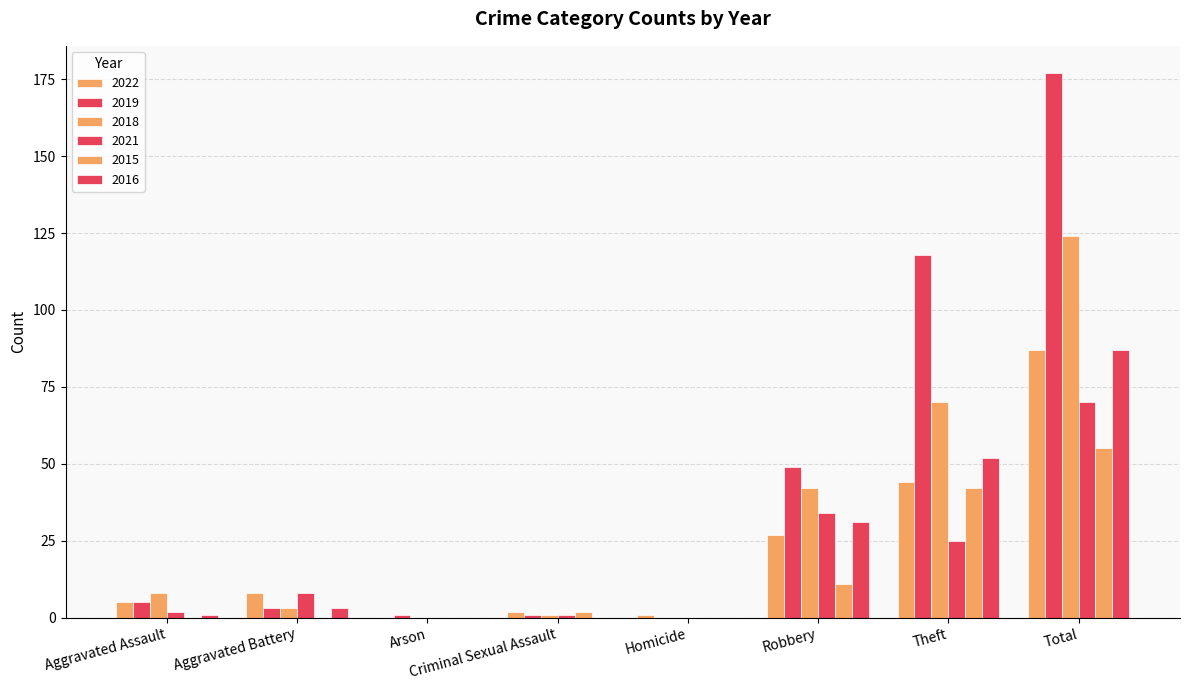

Which series has the largest range (max minus min)?

2019